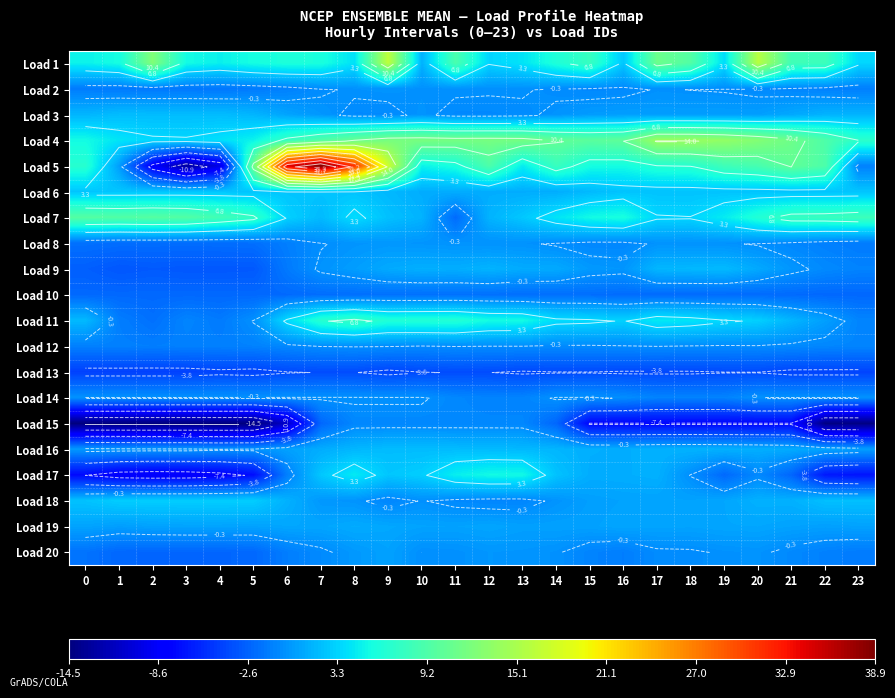

True or false: Load 1 has a value of 2.6 at 14.

False